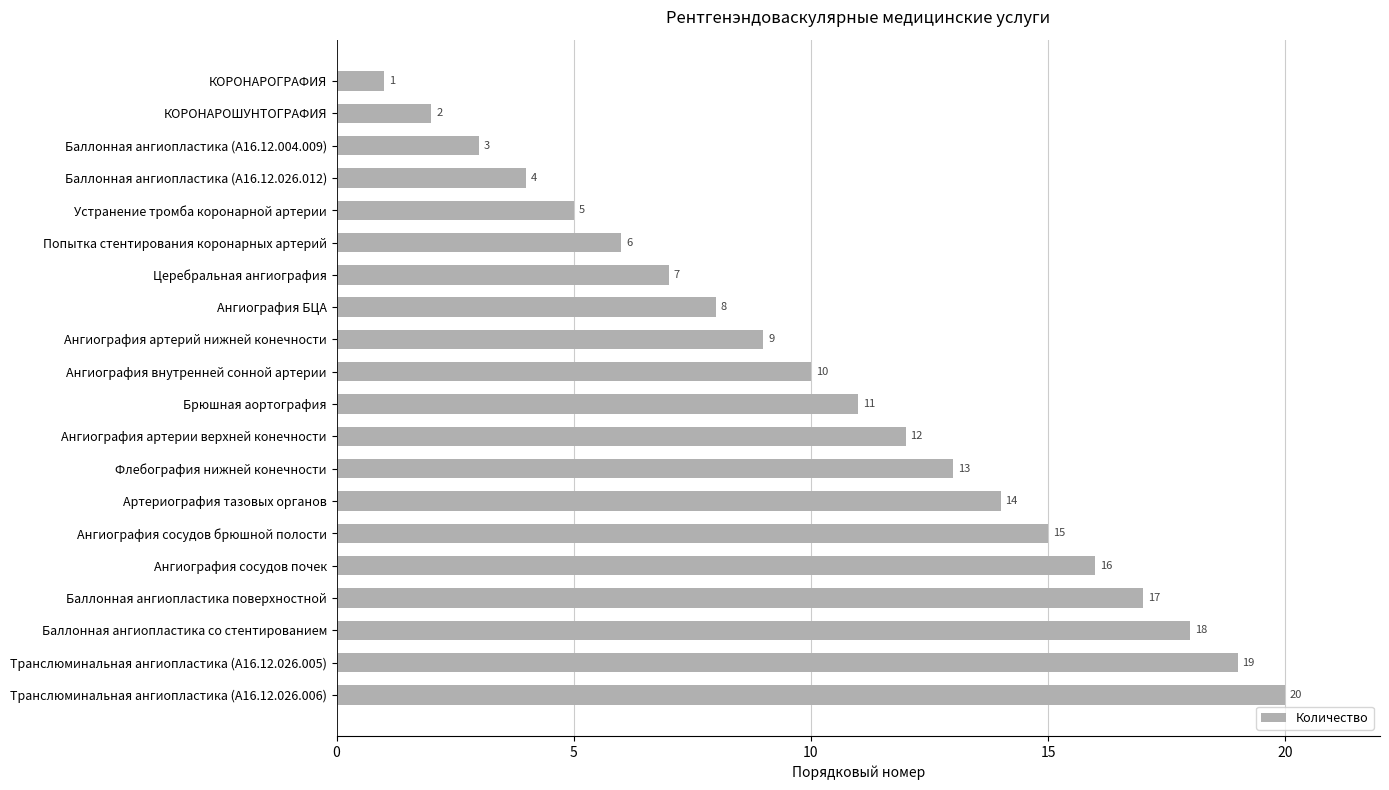

Does the chart contain any negative values?

No